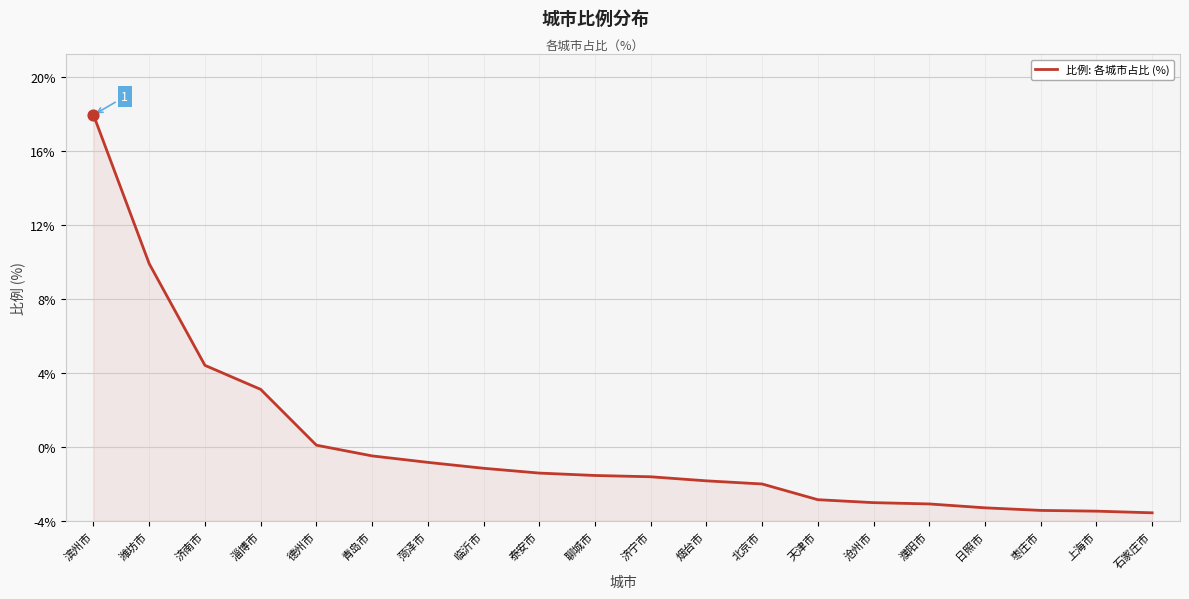

Is this an area chart (filled region under the line)?

Yes